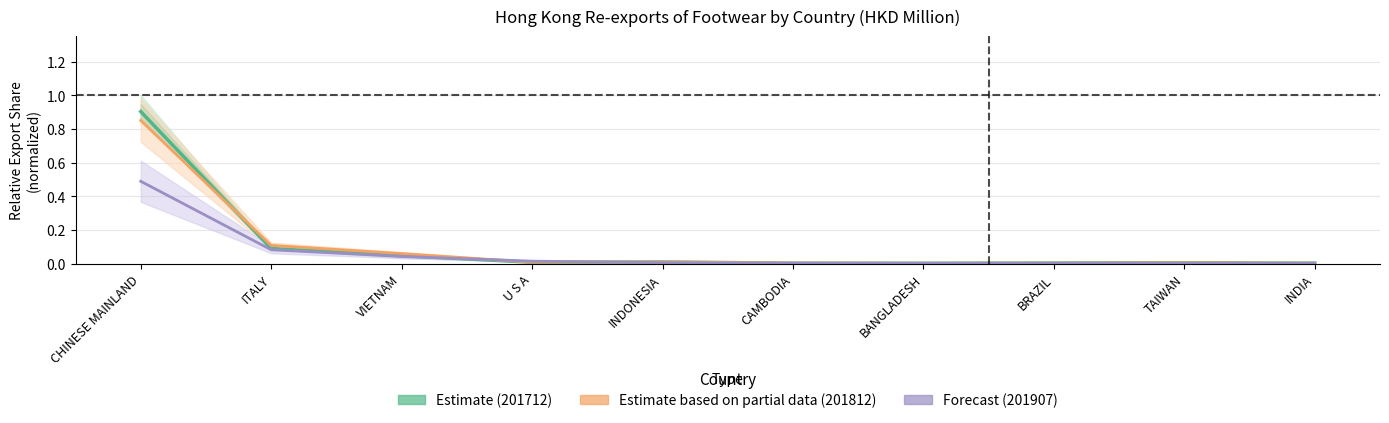

The value of 201907 Forecast at BANGLADESH is 0.0. True or false?

False